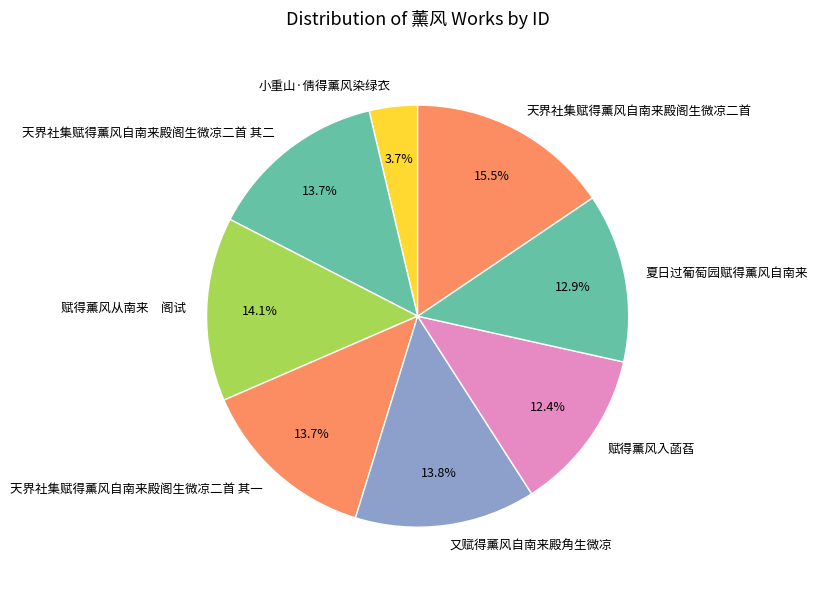

What percentage do 夏日过葡萄园赋得薰风自南来 and 天界社集赋得薰风自南来殿阁生微凉二首 together represent?

28.5%